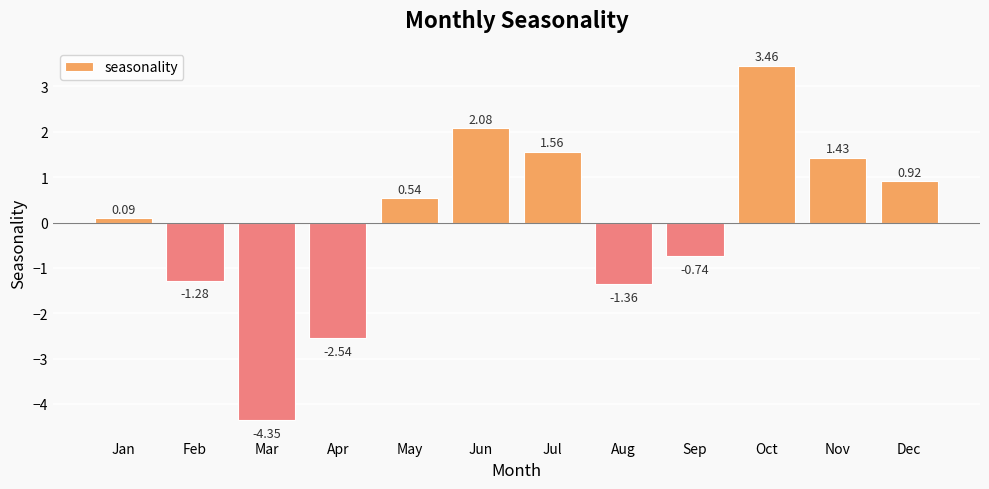

How many positive values are there?

7